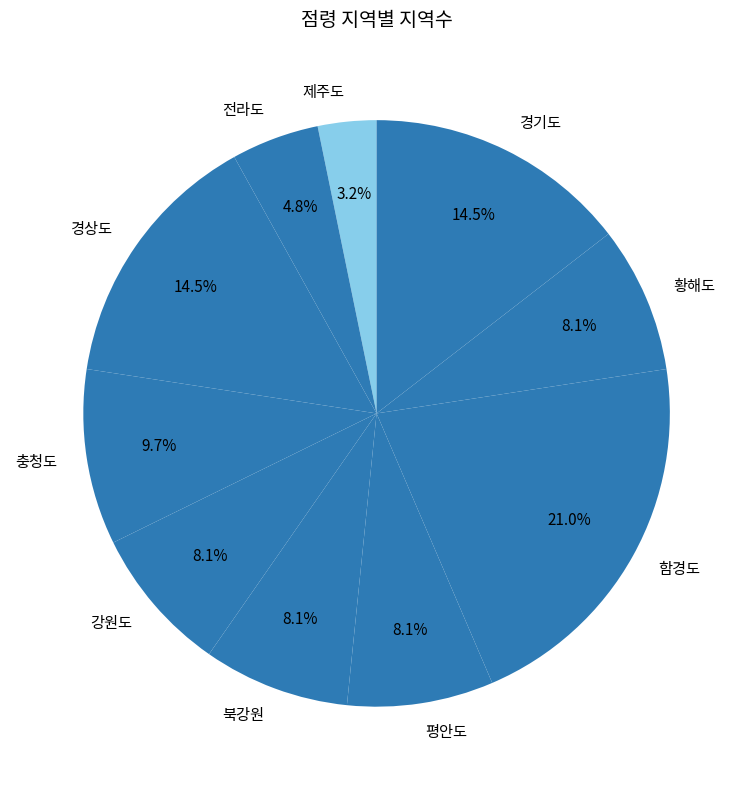

Is there any slice that represents more than half of the pie?

No